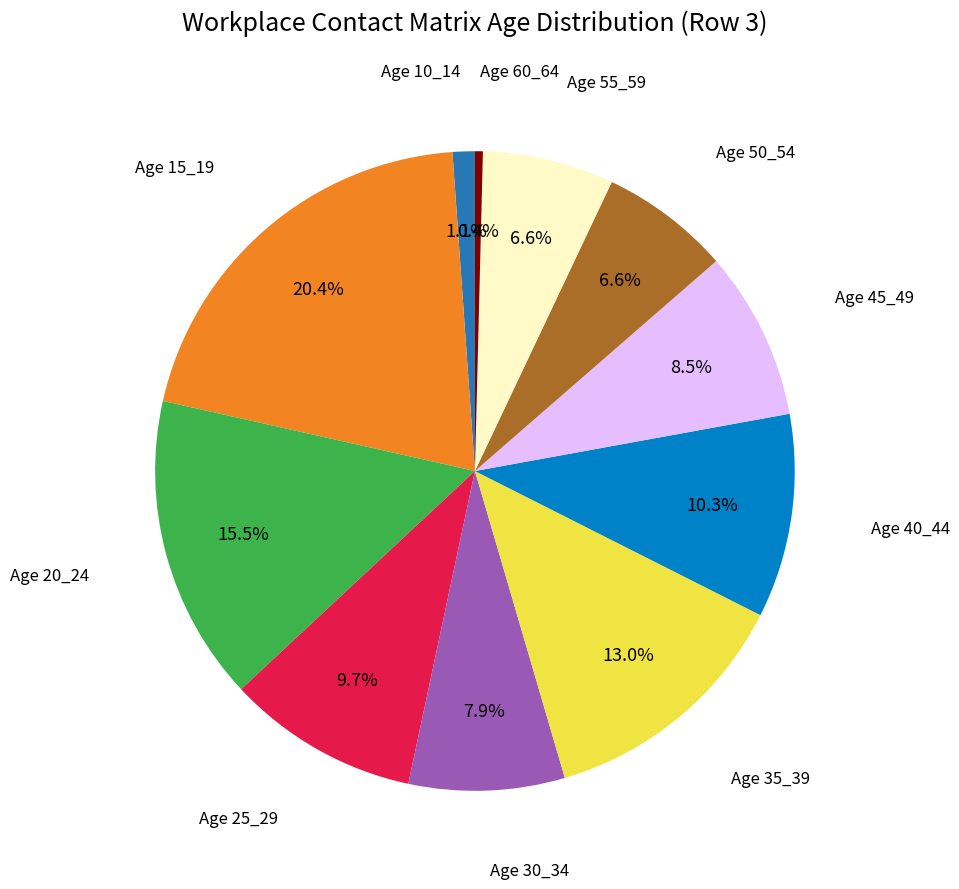

Does any single category account for the majority?

No